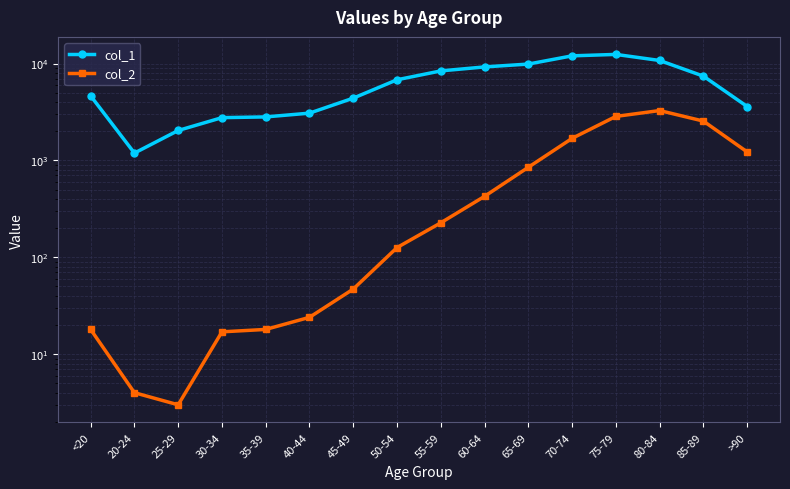

Rank the series at 65-69 from highest to lowest value.

col_1, col_2